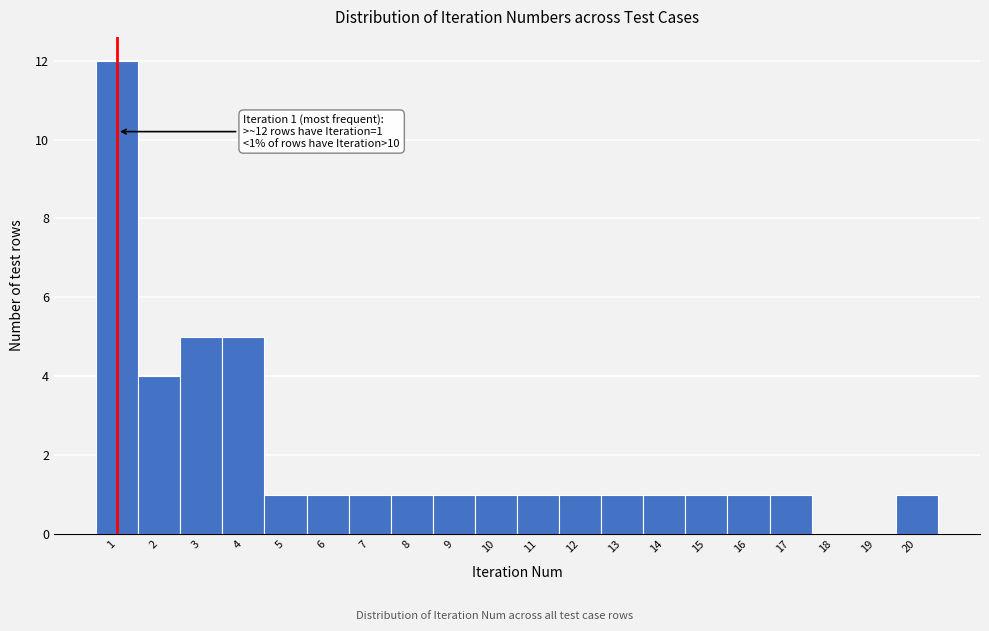

Reading left to right, what are all the values shown in this chart?

1=12	2=4	3=5	4=5	5=1	6=1	7=1	8=1	9=1	10=1	11=1	12=1	13=1	14=1	15=1	16=1	17=1	18=0	19=0	20=1